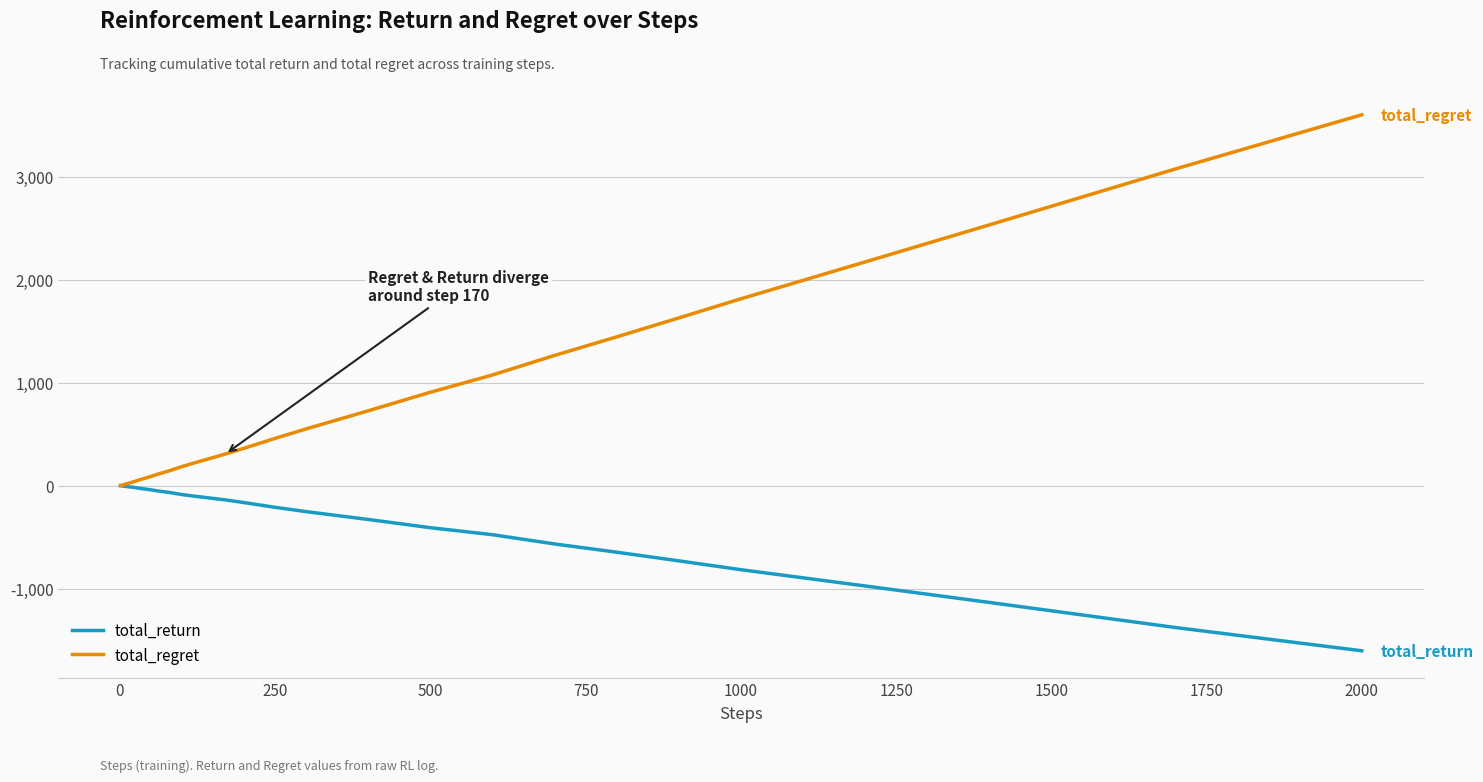

What is the highest value of the total_return series?

1